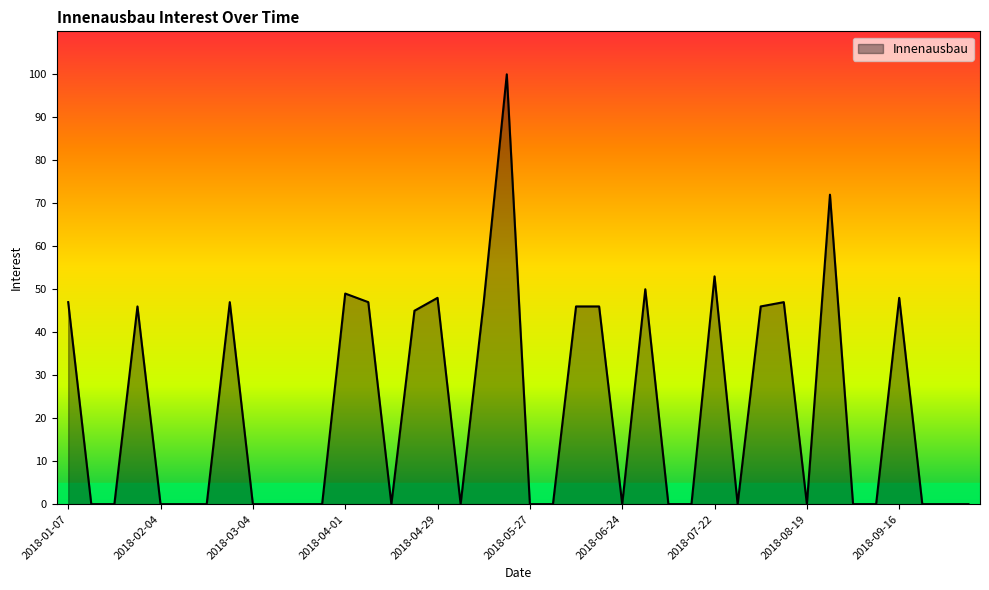

What is the difference between the maximum and minimum values?

100